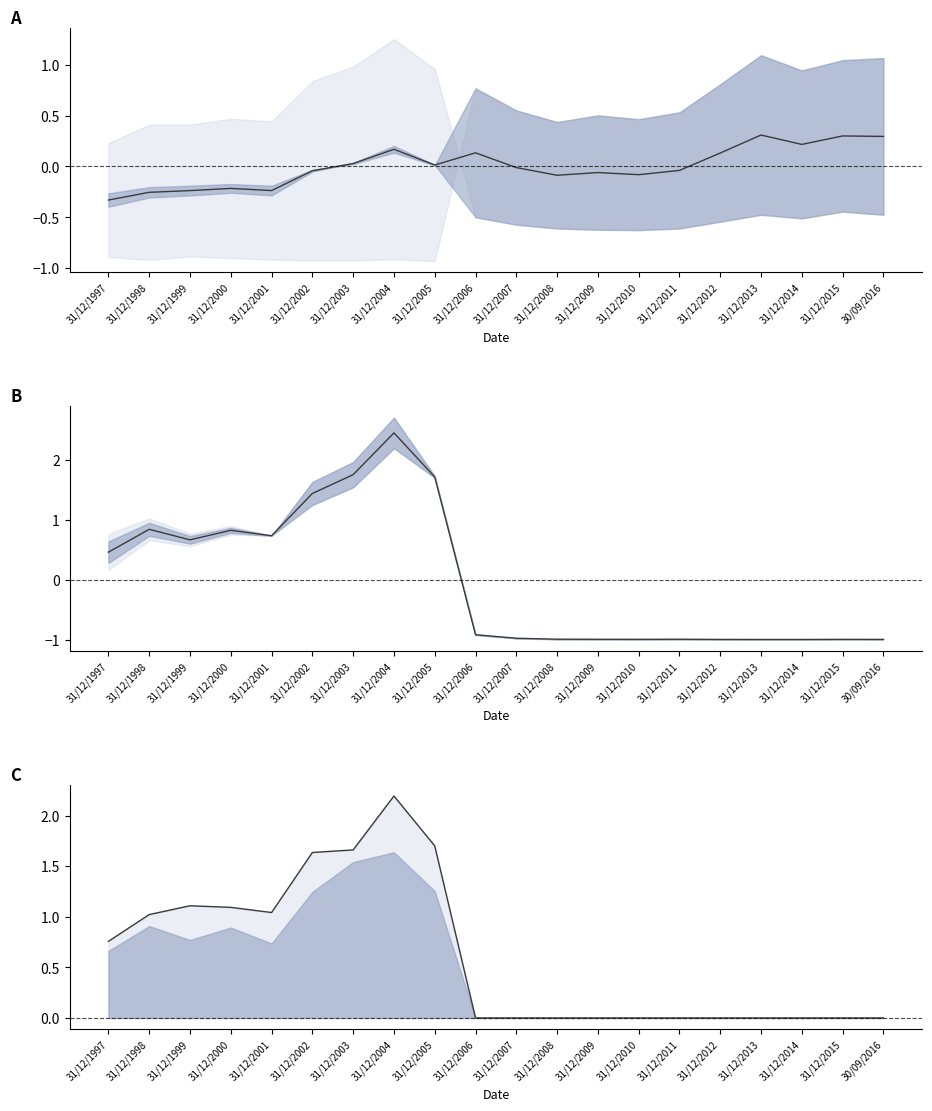

At which category is the sum across all series the highest?

31/12/2004